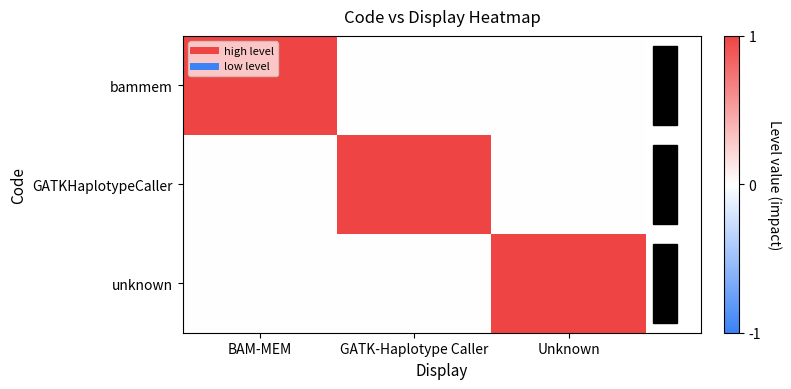

Rank the series by their maximum value, from lowest to highest.

bammem, GATKHaplotypeCaller, unknown